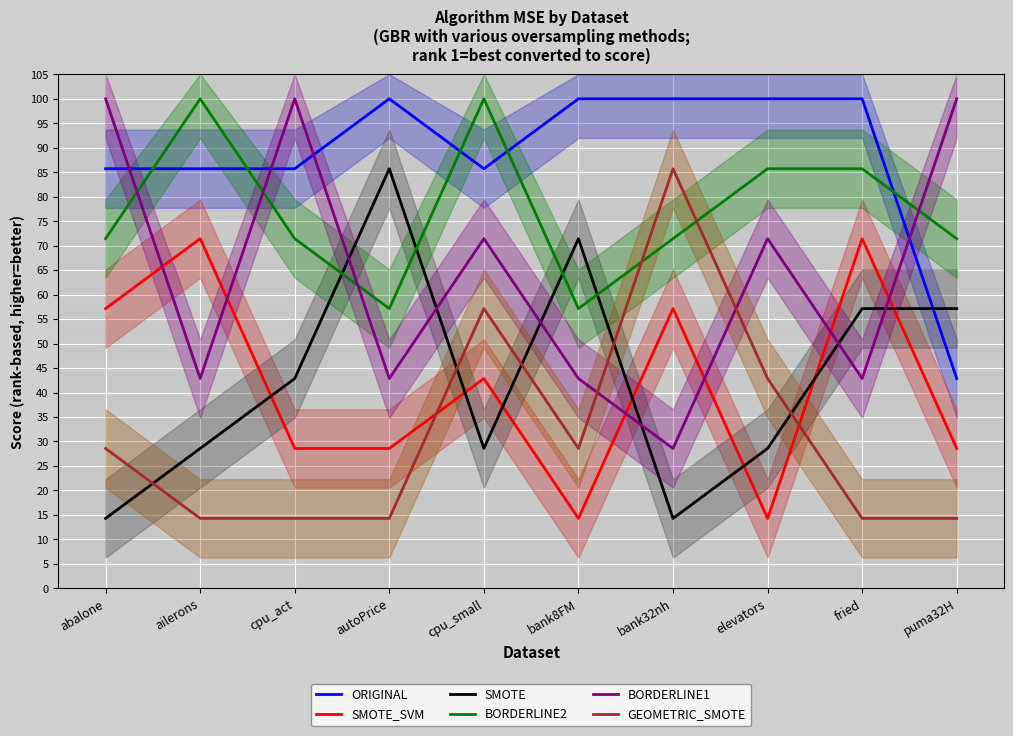

Which series has the largest total across all categories?

ORIGINAL